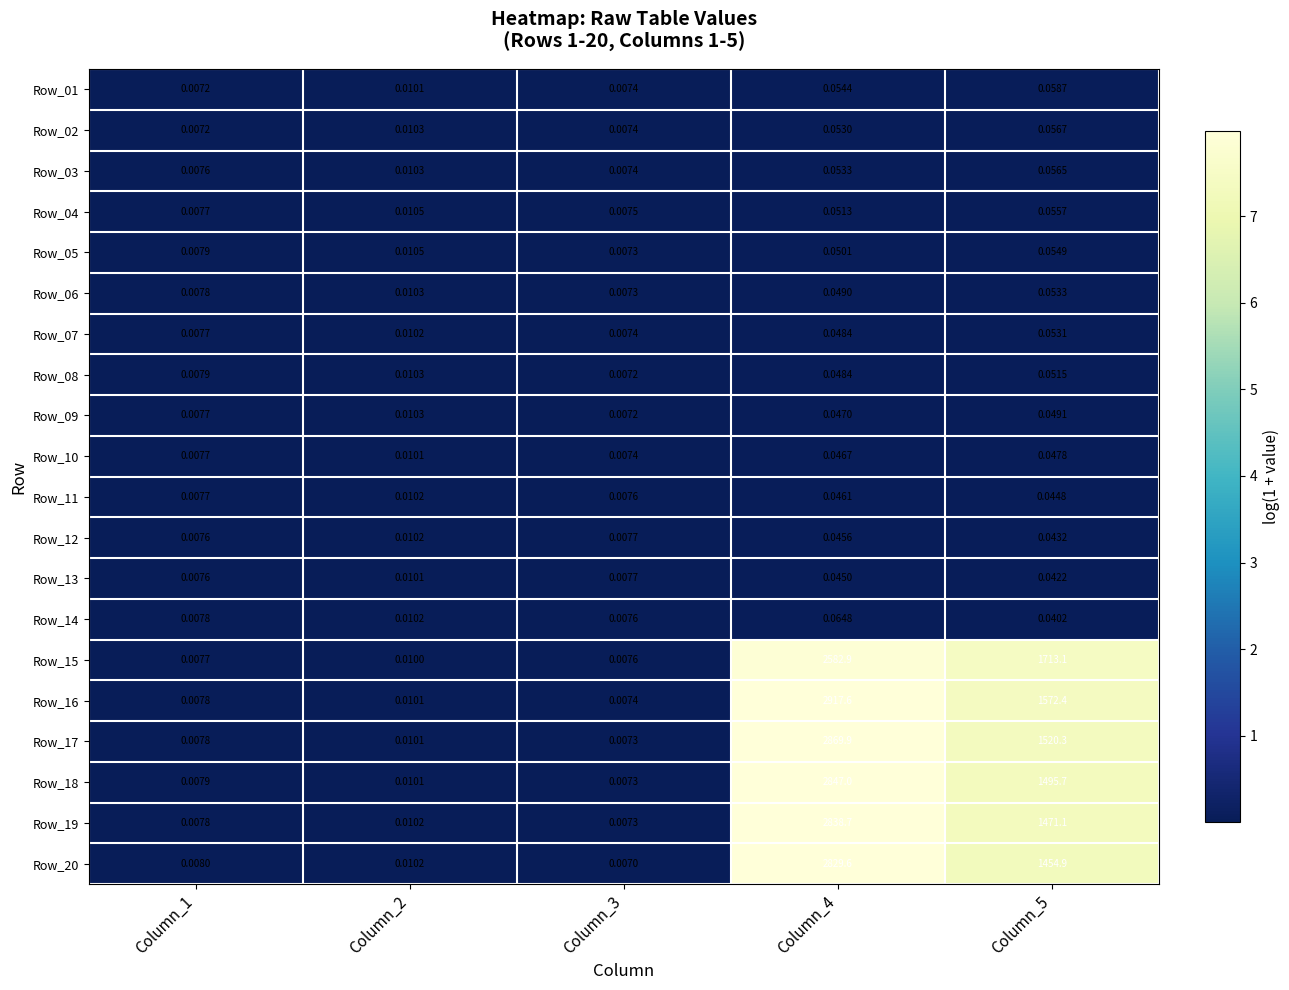

Is the value of Row_16 at Column_4 greater than the value of Row_03 at Column_3?

Yes